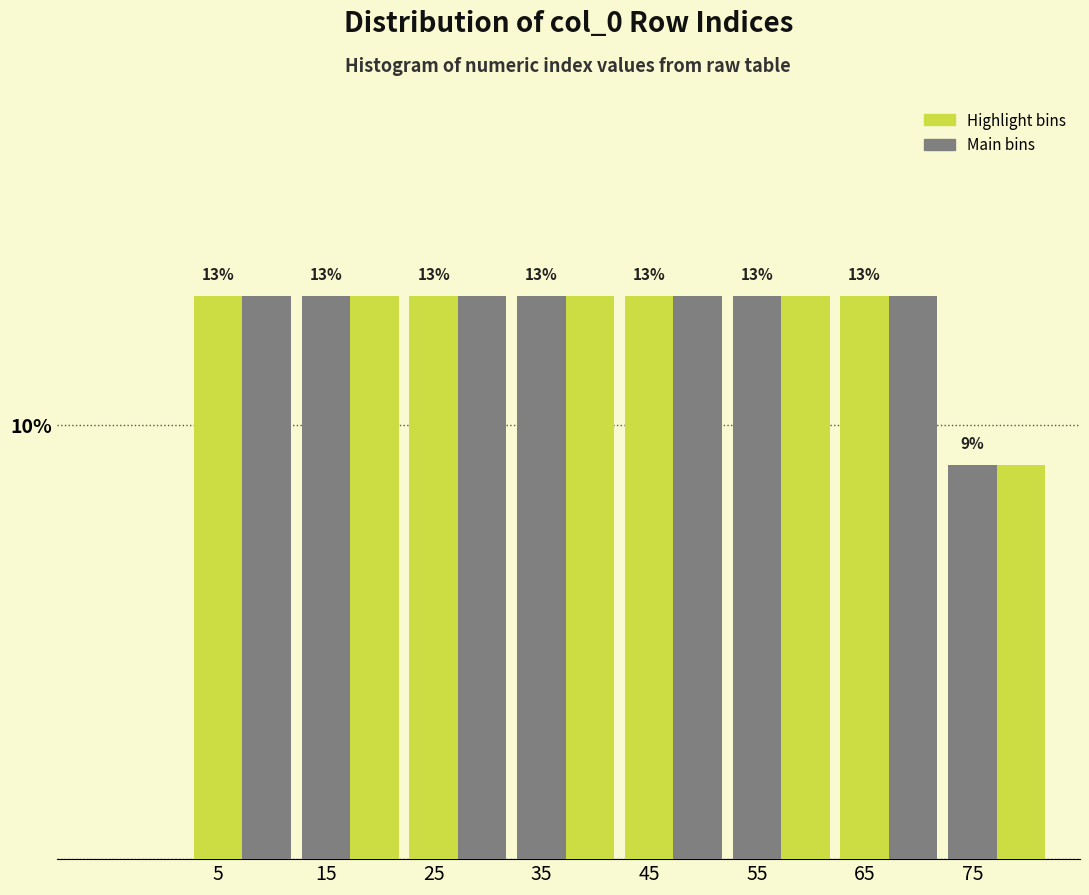

Does the chart contain any negative values?

No